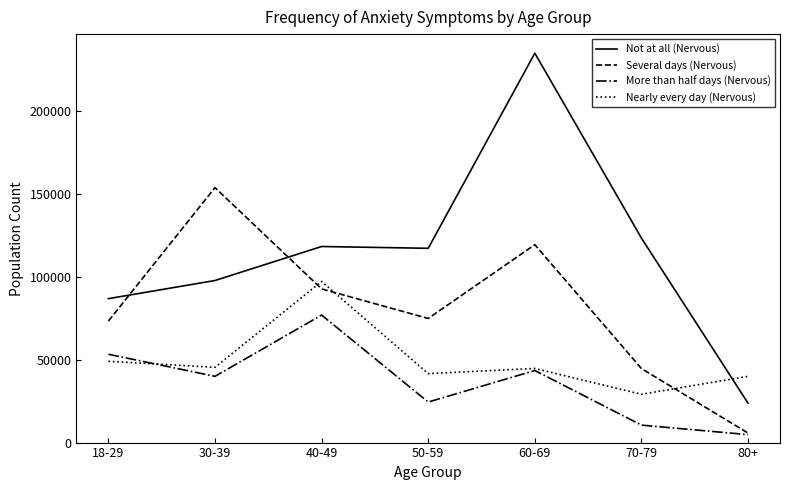

The value of Not at all (Nervous) at 50-59 is 152978. True or false?

False